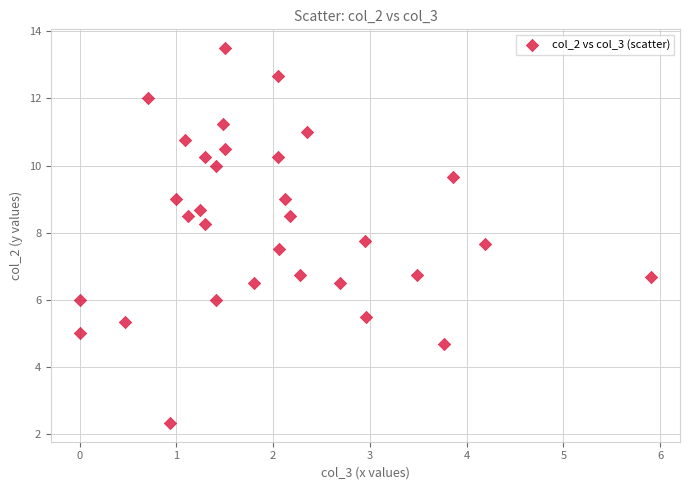

What is the range of Y values (max minus min)?

11.2